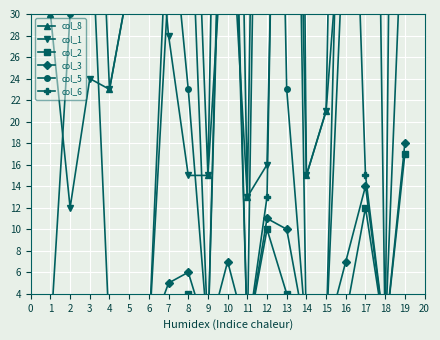

Is this an area chart (filled region under the line)?

No